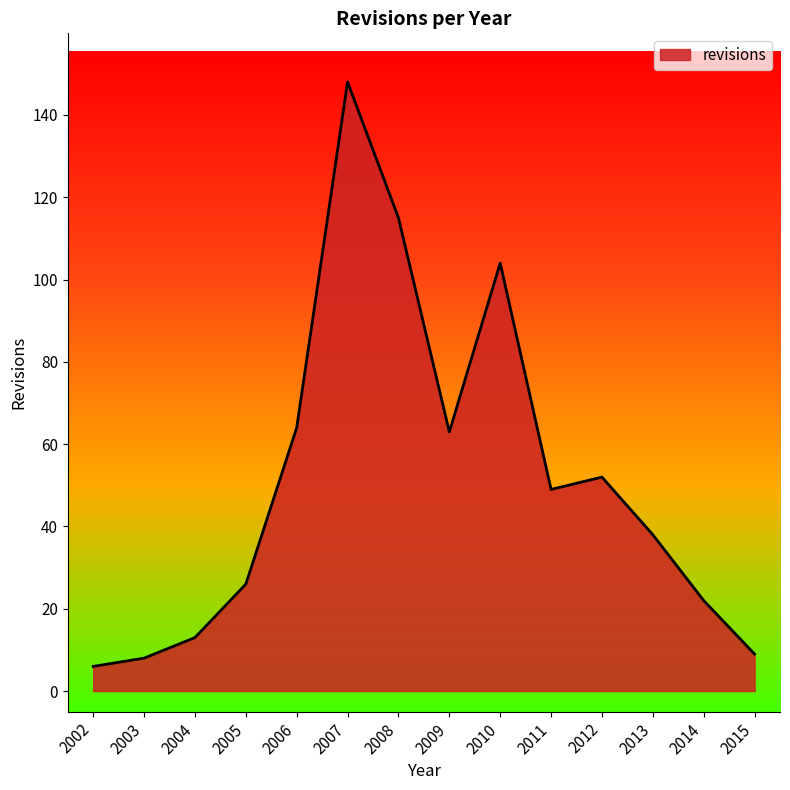

The value at 2007 is 211. True or false?

False